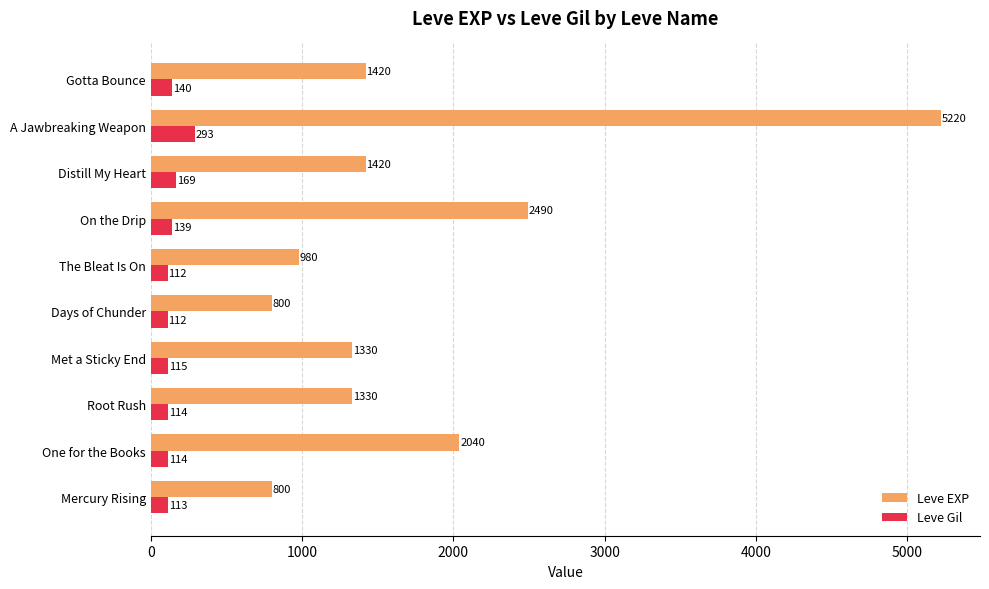

List the series in order of their peak value, lowest first.

Leve Gil, Leve EXP